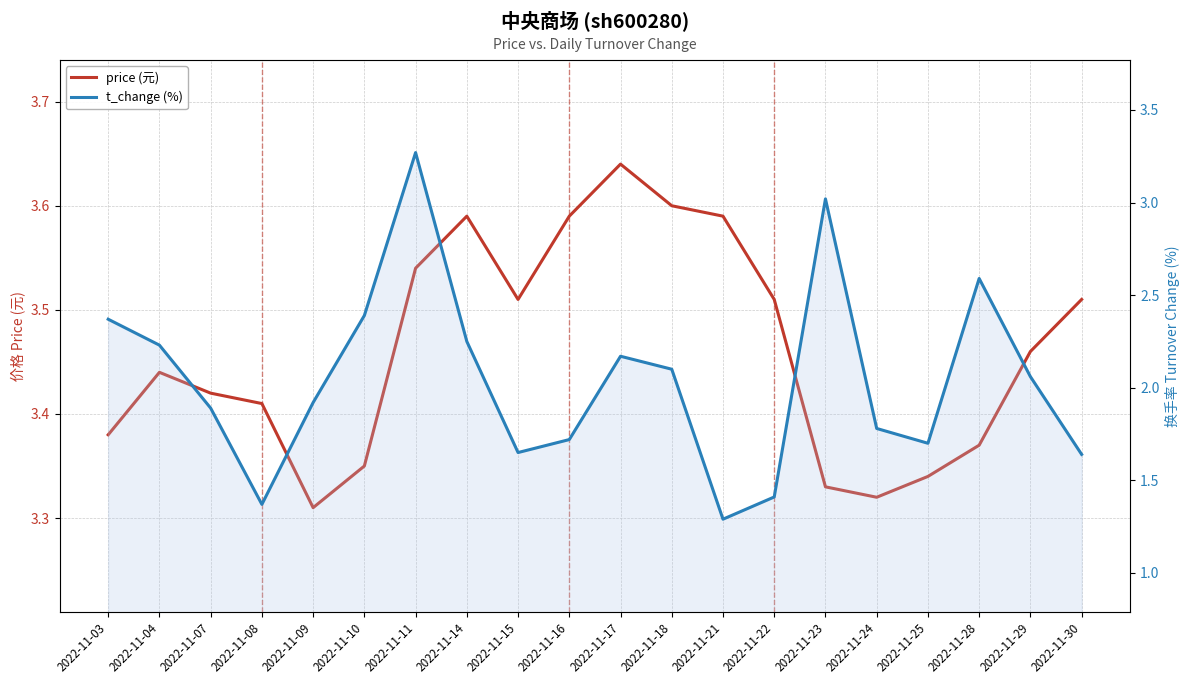

How many data points in t_change (%) are above 2?

10